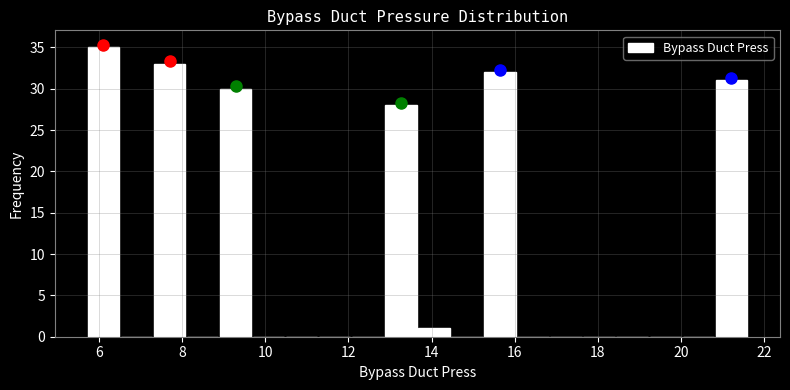

Around what value on the x-axis is the tallest bar? Give the approximate position of its centre, as read against the axis.

6.2